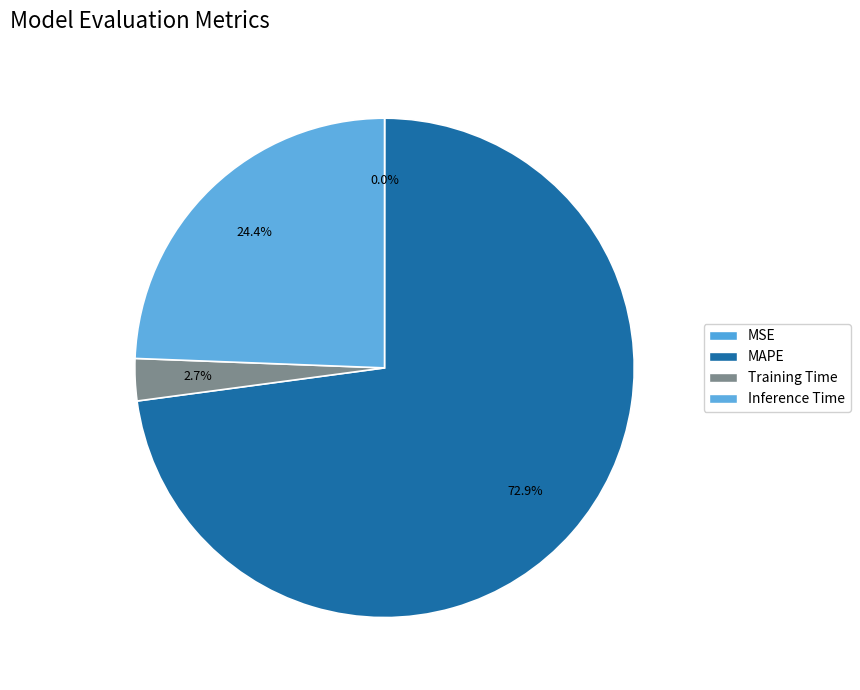

How many slices are in this pie chart?

4